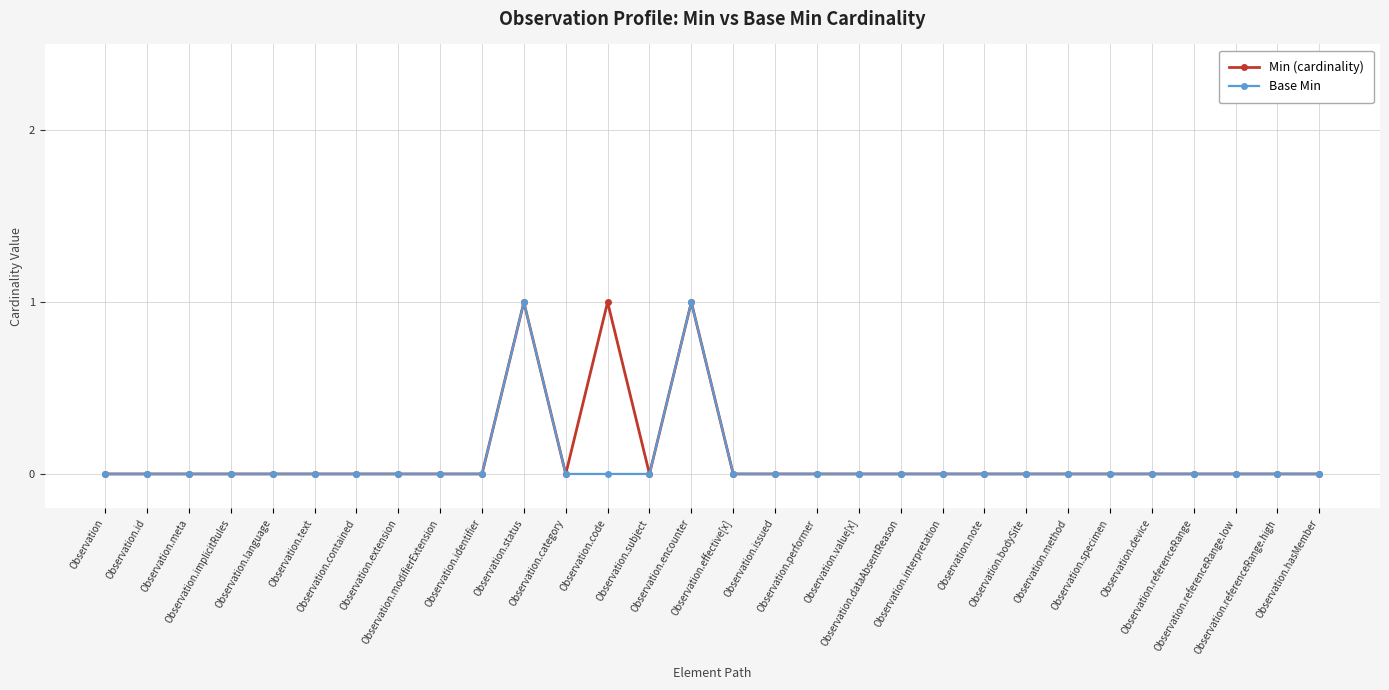

True or false: Min (cardinality) has more than 2 points higher than both neighbors.

True